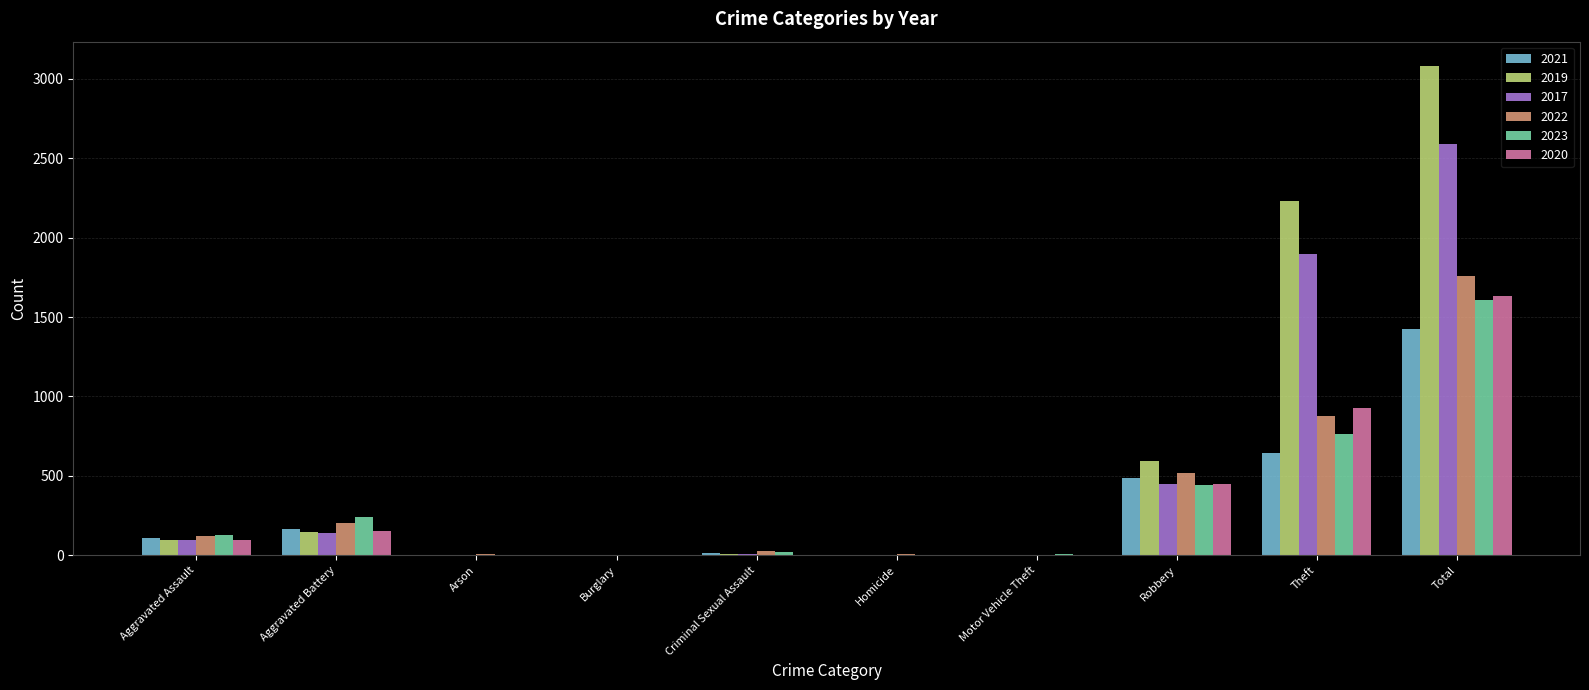

Which category has the highest value across all series?

Total